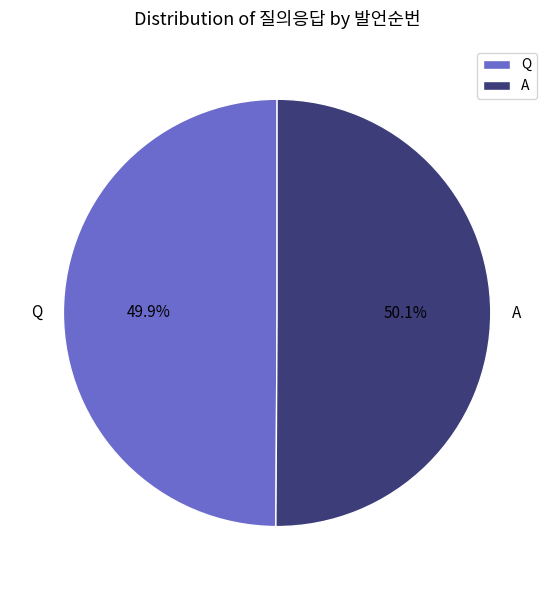

Count the number of slices in the pie.

2